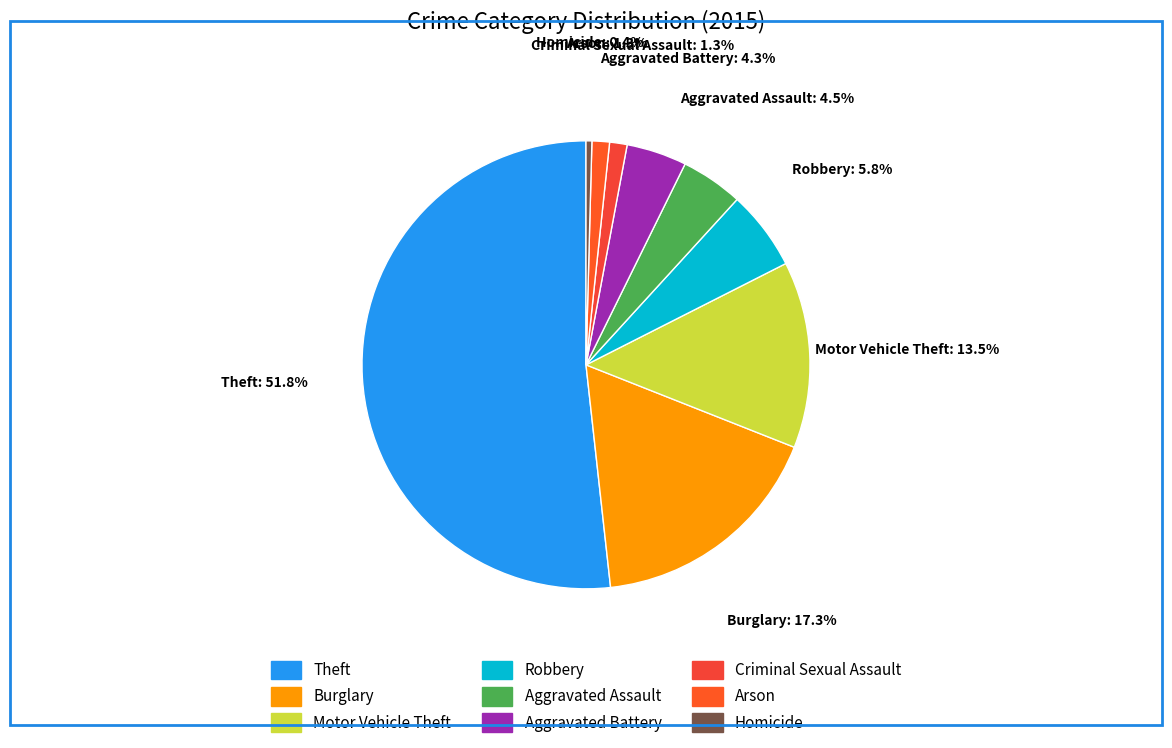

Which category has the biggest portion of the pie?

Theft